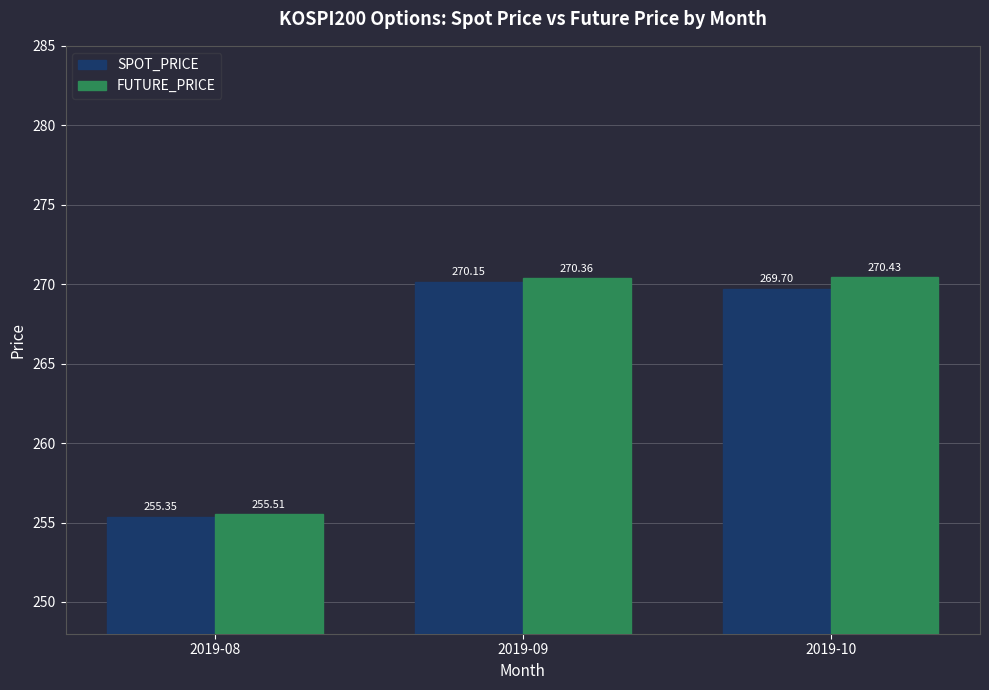

At which category does the chart reach its peak across all series?

2019-10